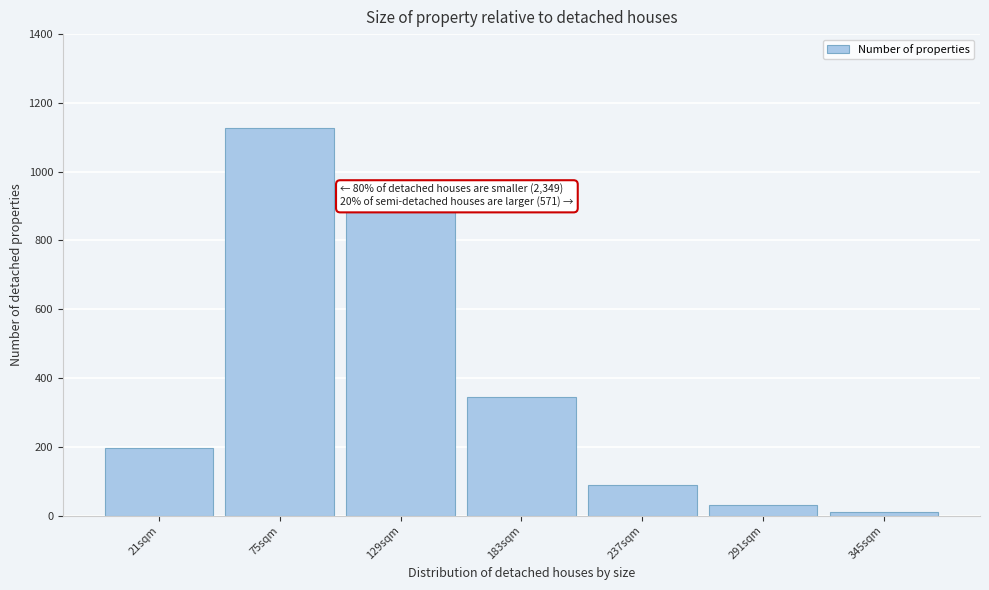

Reading left to right, what are all the values shown in this chart?

21sqm=196	75sqm=1127	129sqm=893	183sqm=346	237sqm=90	291sqm=32	345sqm=12